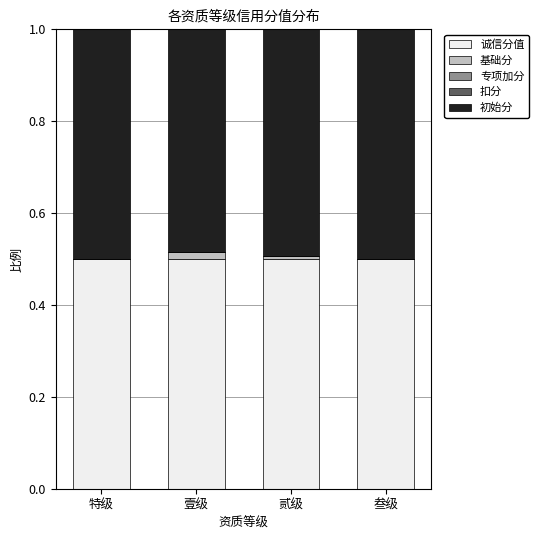

The value of 诚信分值 at 壹级 is 0.5. True or false?

True